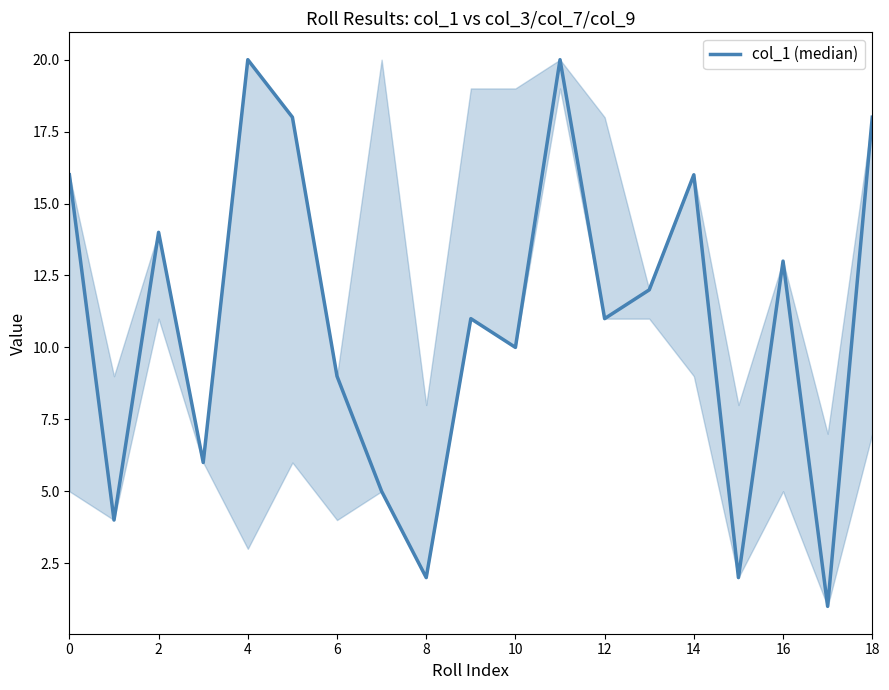

How many interior local peaks (higher than both neighbors) does the data have?

6